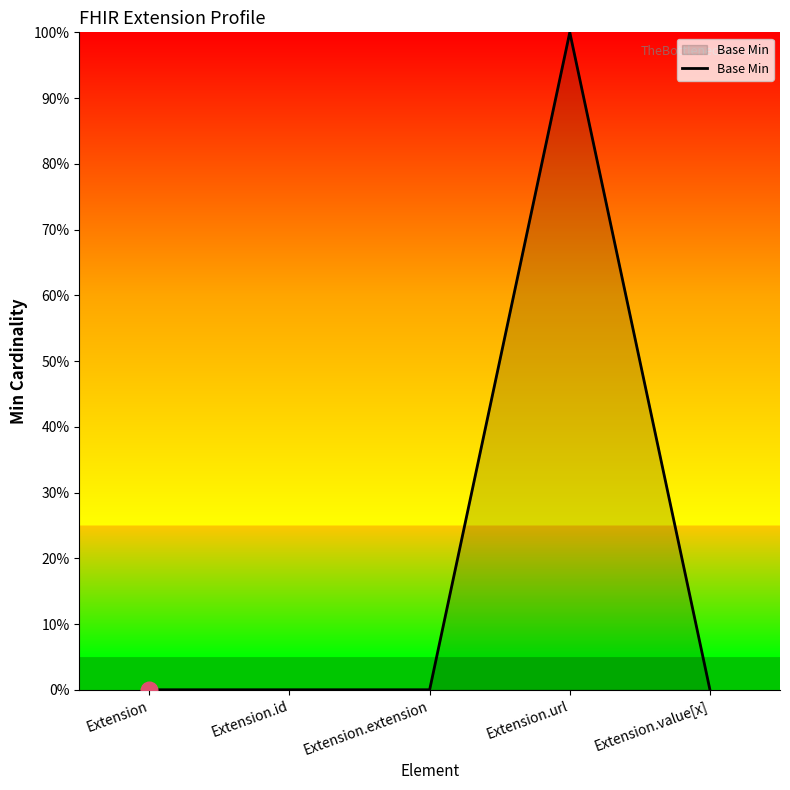

At which label is the value closest to 0?

Extension